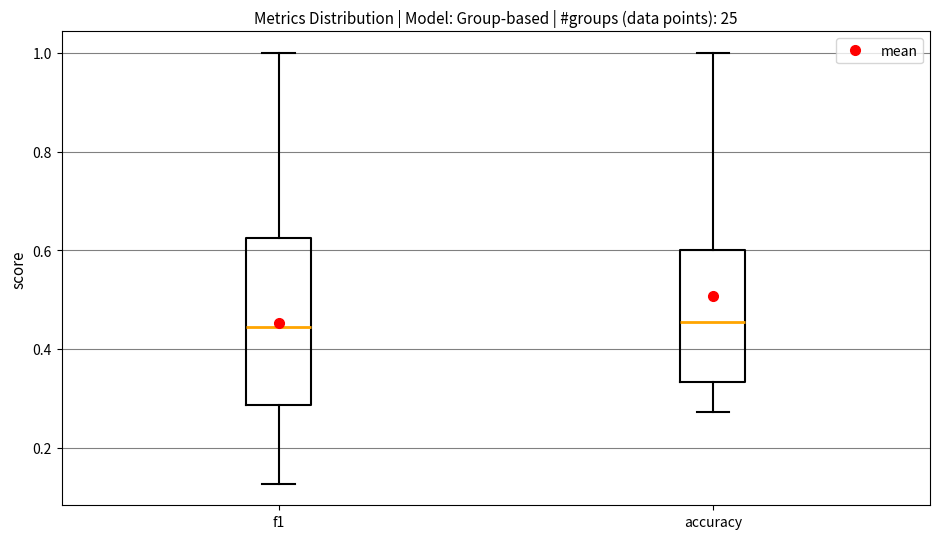

Reading left to right, transcribe this box plot: for each box, give where its median line is, the range the box spans, and where its two whiskers end, as read against the y-axis. The values are not printed on the chart, so give them approximately, as read against the axis.

f1: median 0.44, box 0.28 to 0.62, whiskers 0.12 to 1.00
accuracy: median 0.46, box 0.34 to 0.60, whiskers 0.28 to 1.00